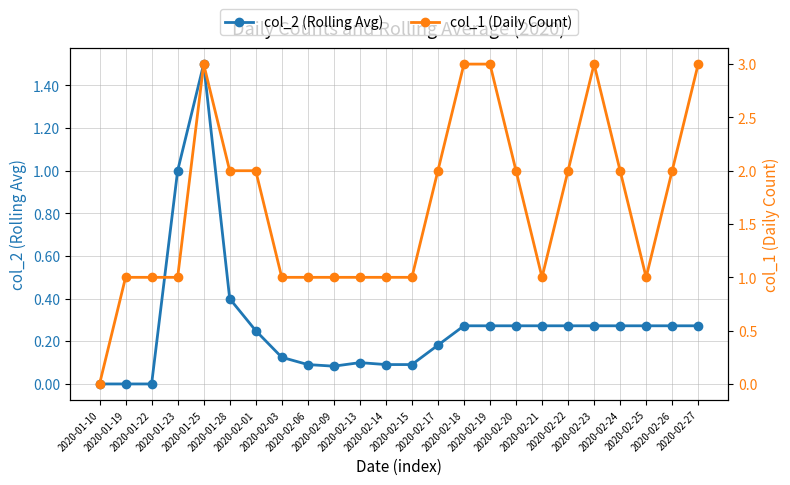

What is the sum of all col_1 (Daily Count) values?

40.0